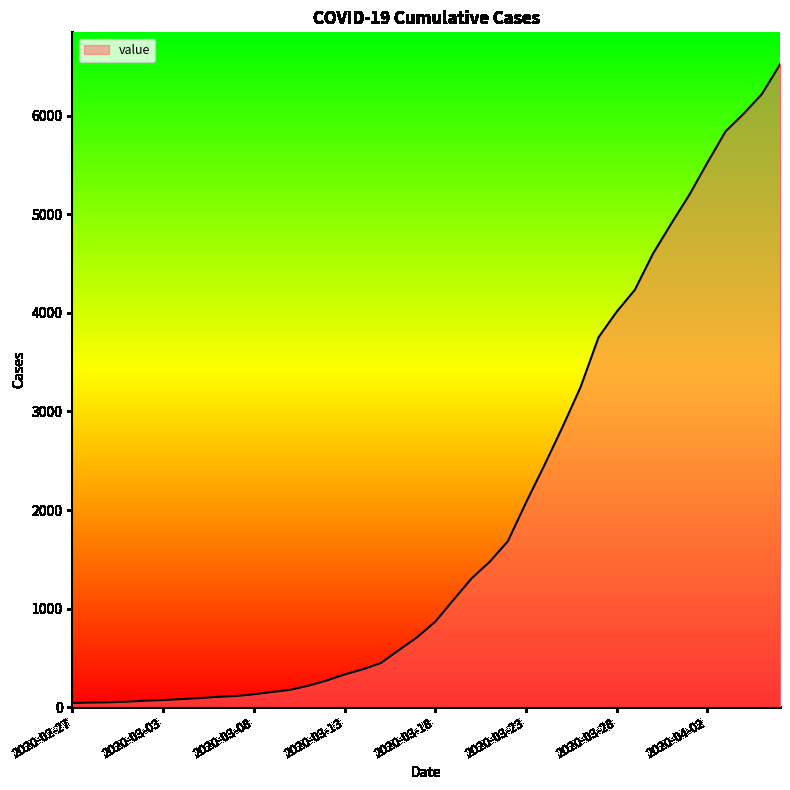

What is the maximum value shown in the chart?

6522